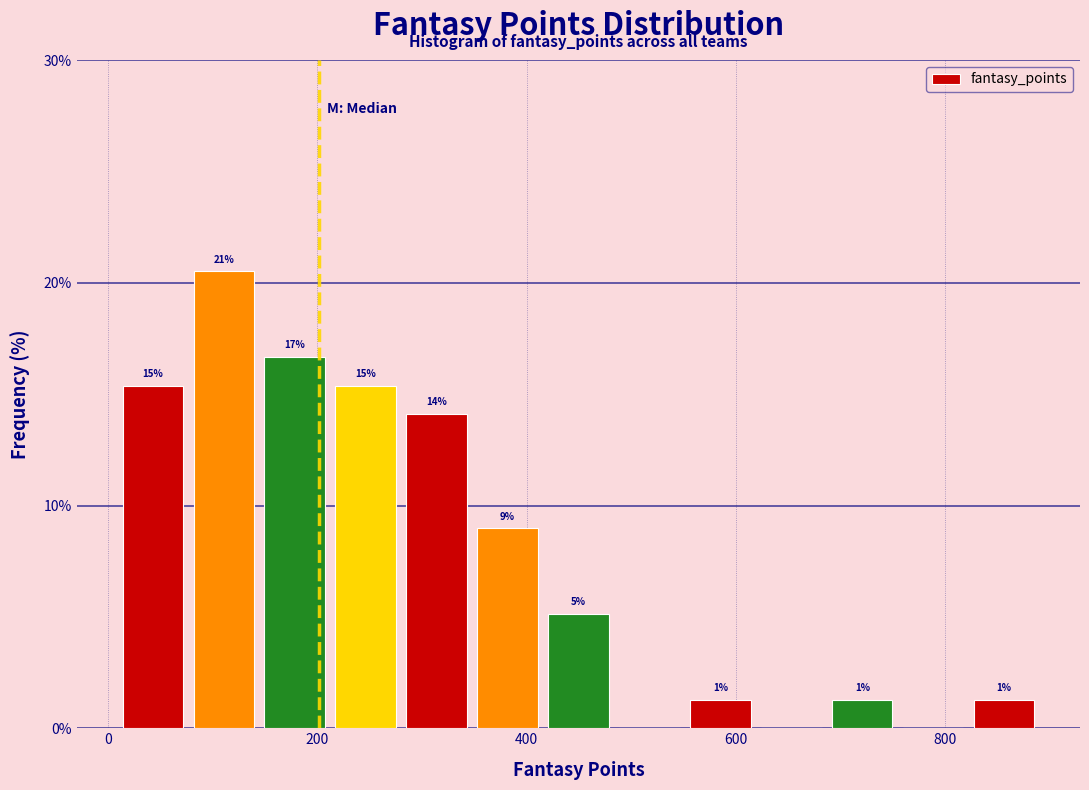

Read against the x-axis, roughly where is the centre of the tallest bar?

120